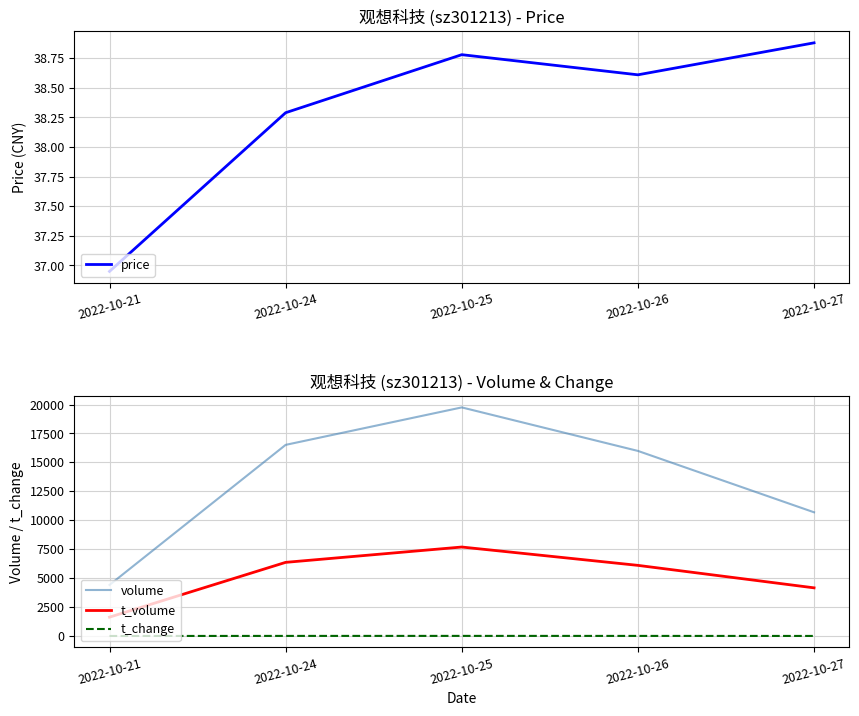

What is the value of the t_volume point at the 2nd from the left?

6363.0